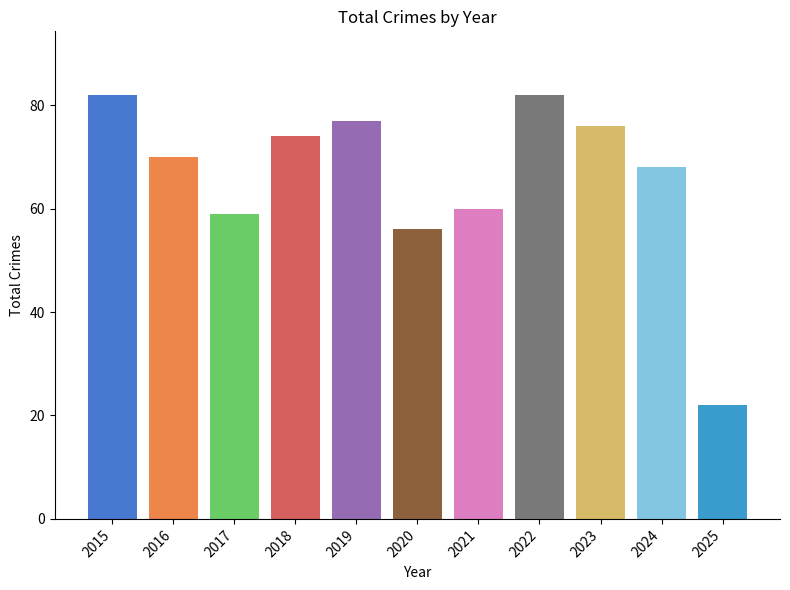

How many data points does each series have?

11